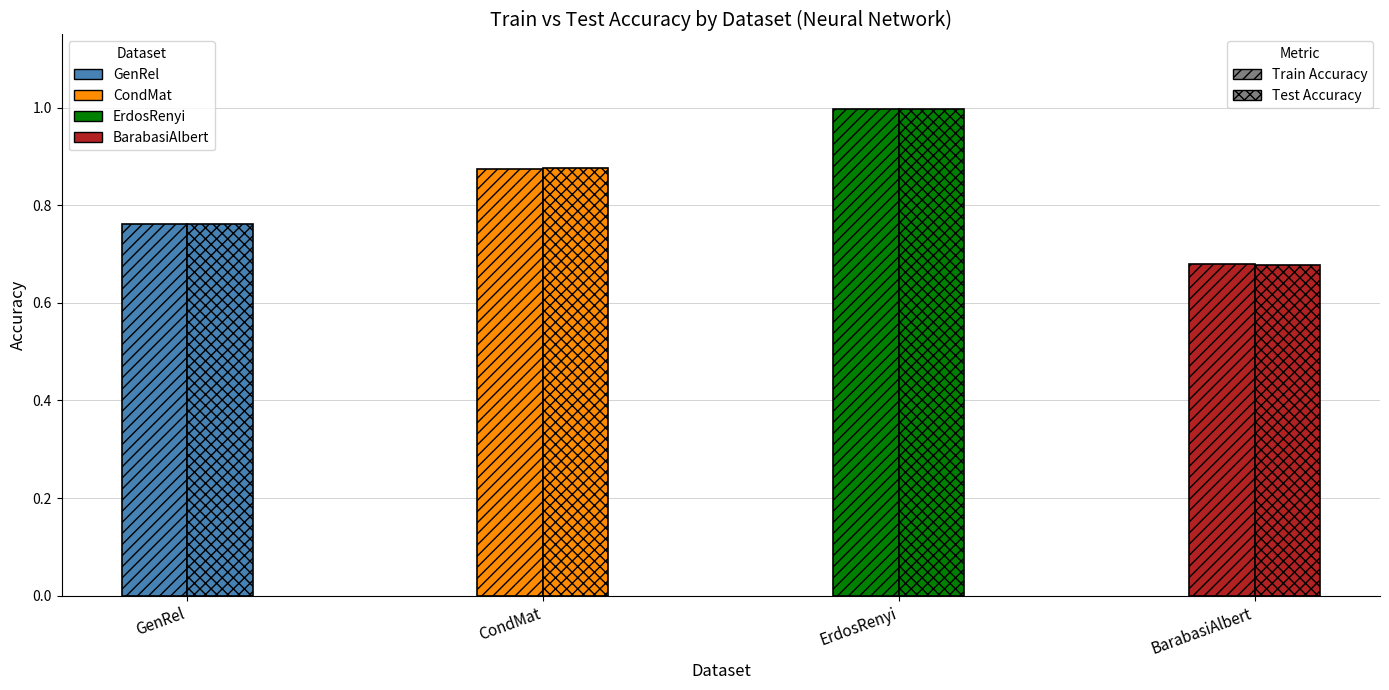

What is the label of the 2nd bar from the left?

CondMat